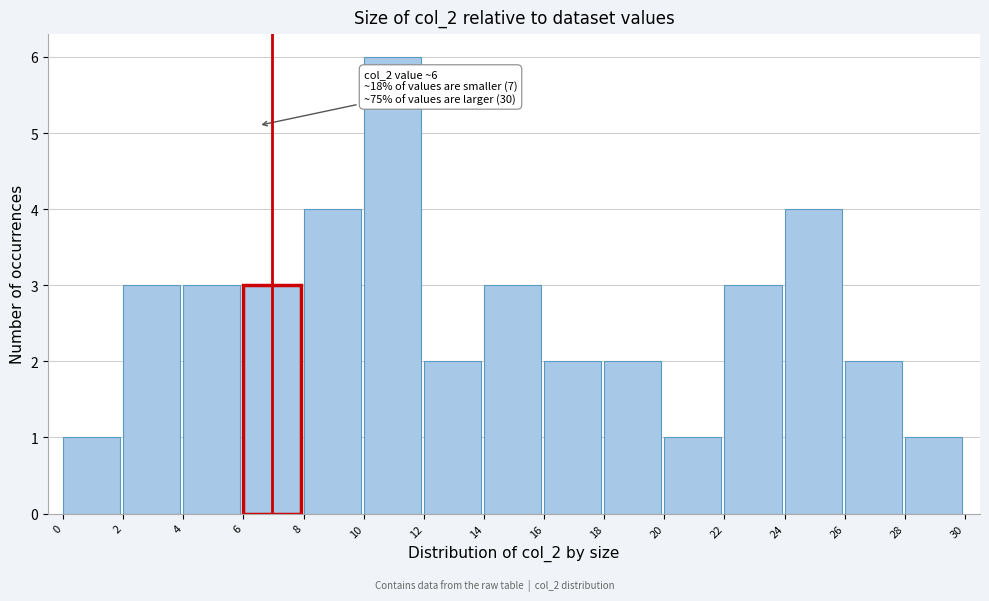

Over which range of the x-axis is the bar tallest?

10 to 12